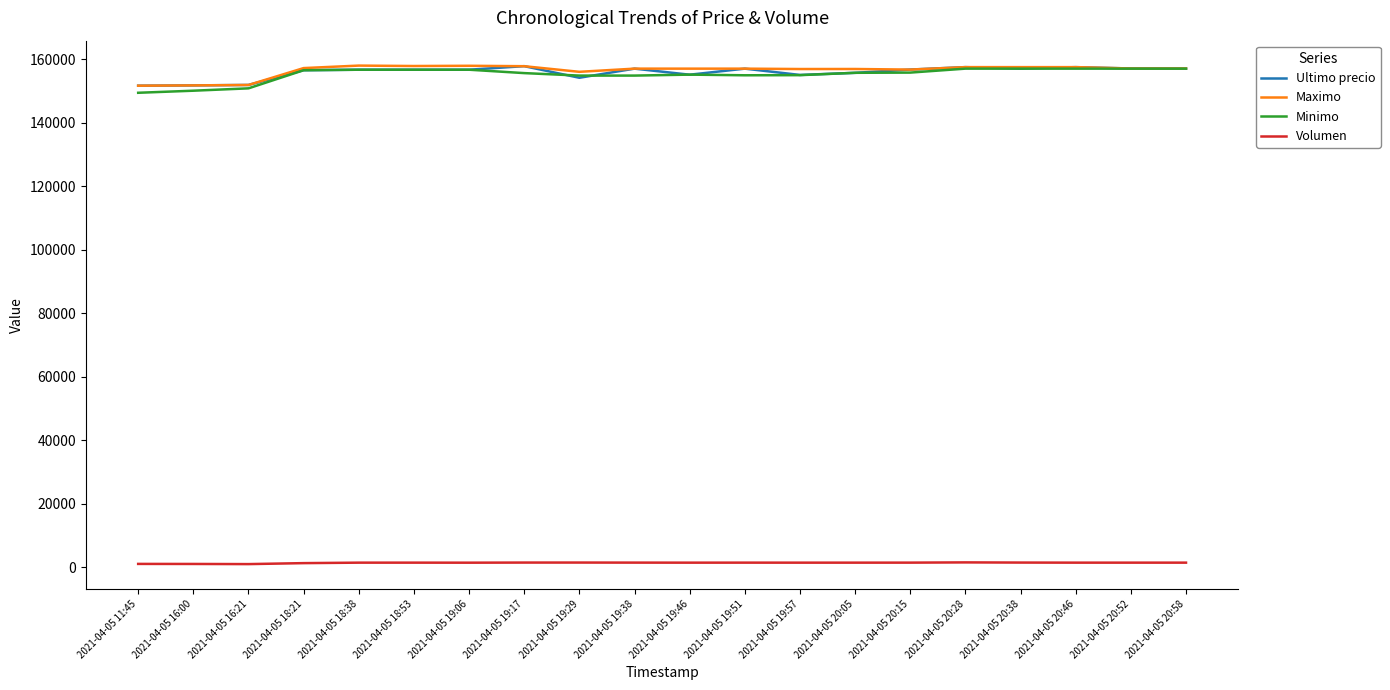

What is the difference between the highest and lowest values at 2021-04-05 20:05?

155369.9